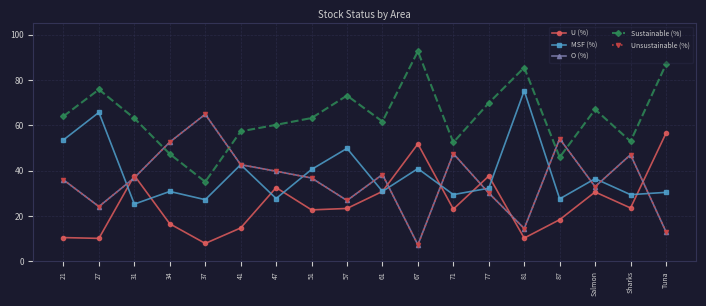

At which category does the chart reach its minimum across all series?

67